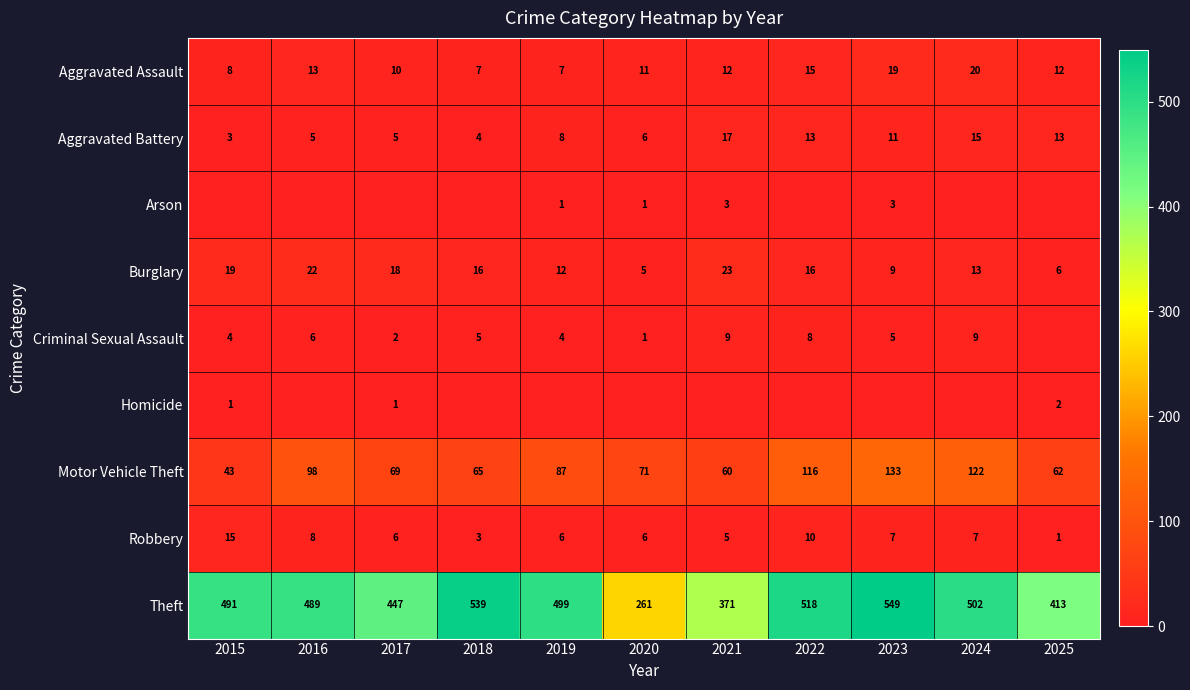

The Aggravated Assault series shows 16 at 2020. True or false?

False